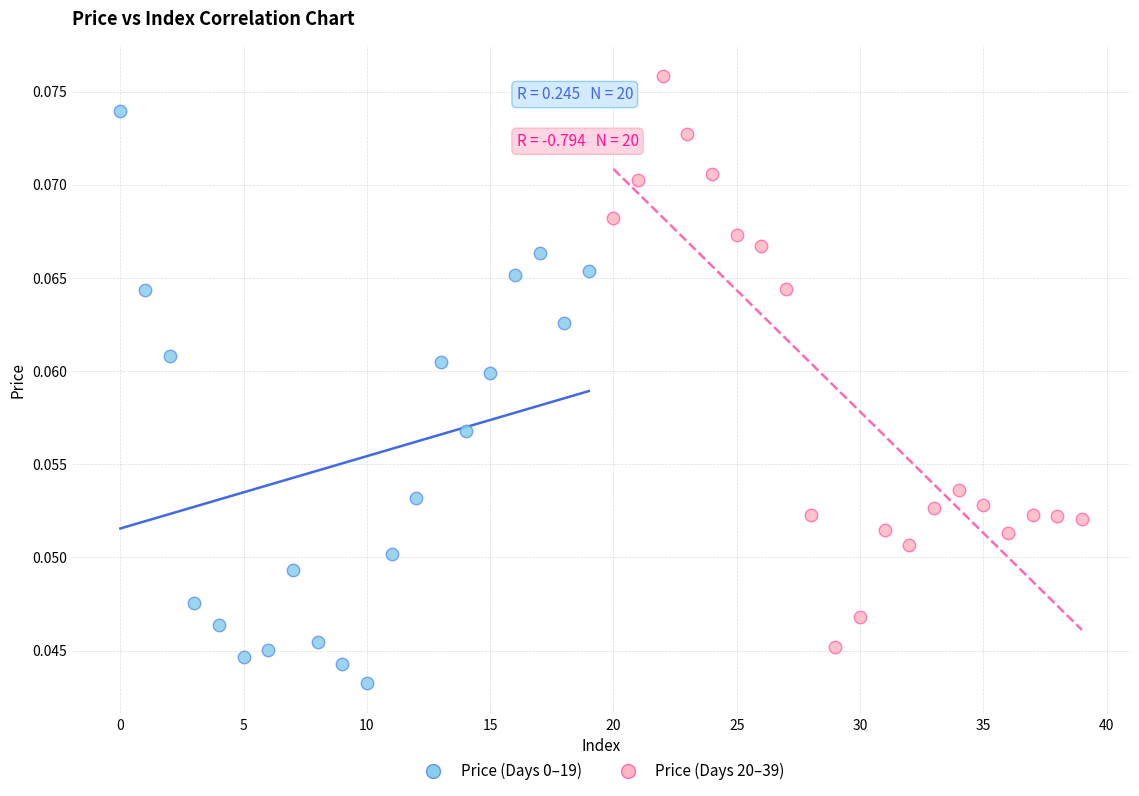

Which series reaches the maximum Y coordinate?

Price (Days 20–39)